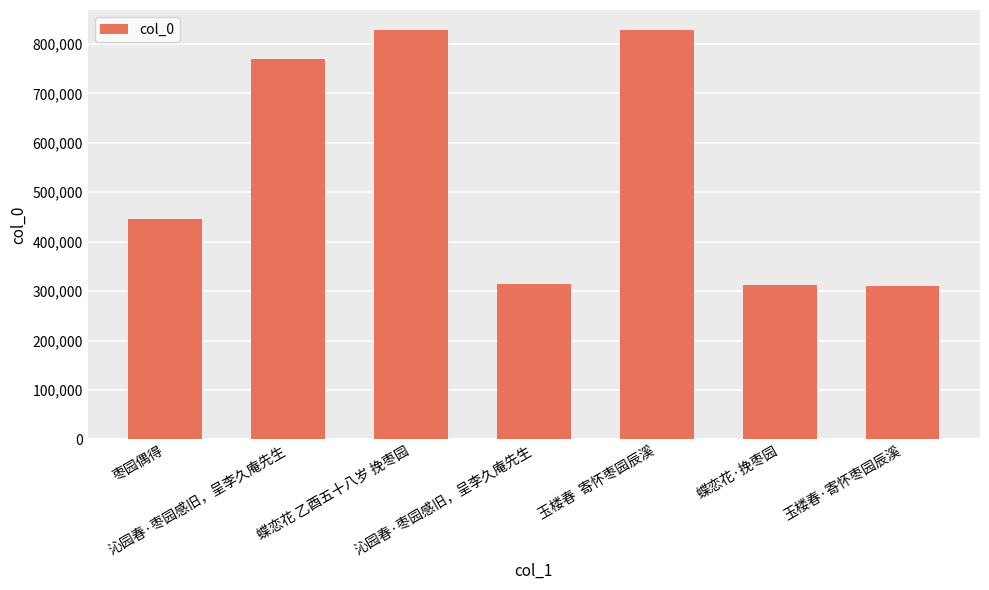

What is the label of the 4th bar from the left?

沁园春·枣园感旧，呈李久庵先生